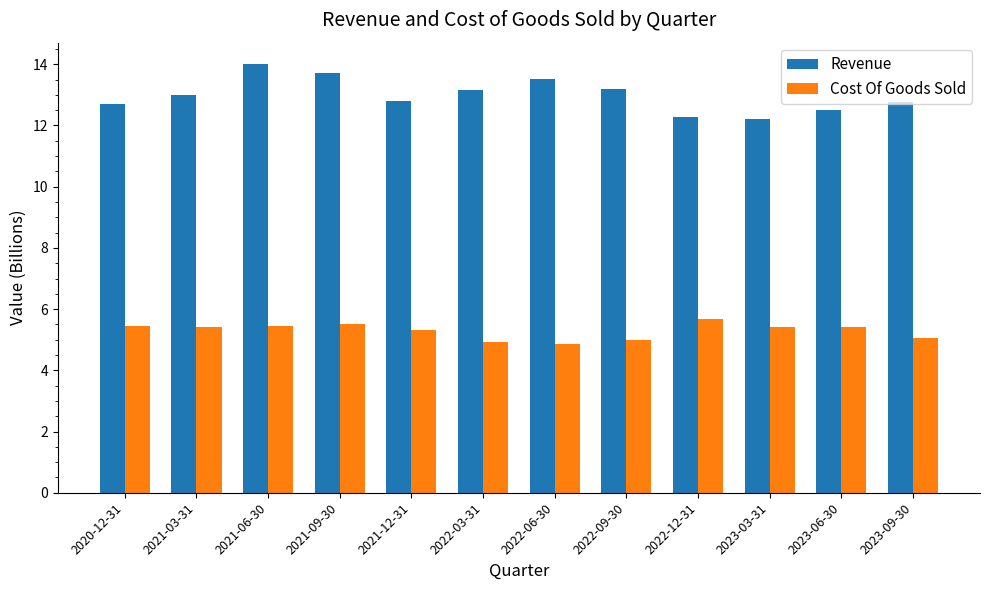

What is the smallest value displayed?

4.9